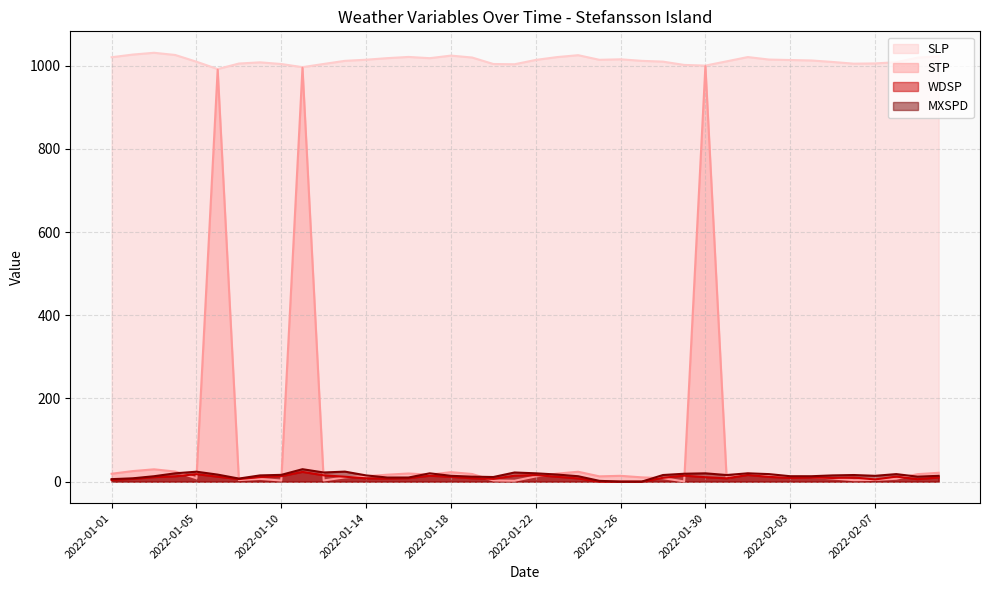

What is the total value across all series at 2022-02-03?

1047.8